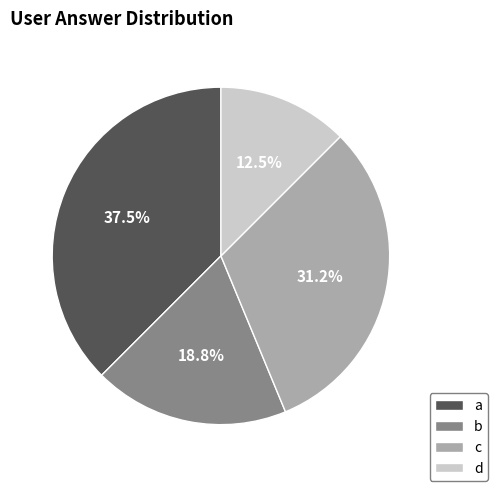

To the nearest percent, what percentage of the pie is c?

31%